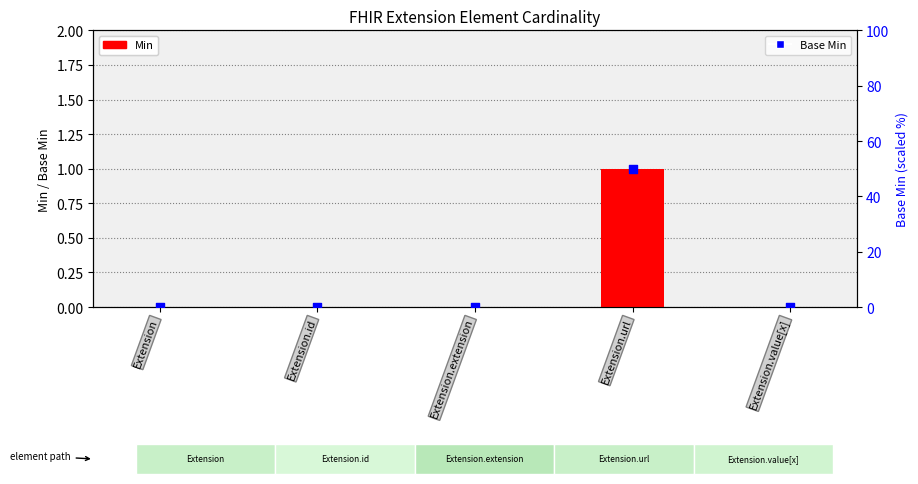

Which series has the largest Y range (max minus min)?

Base Min